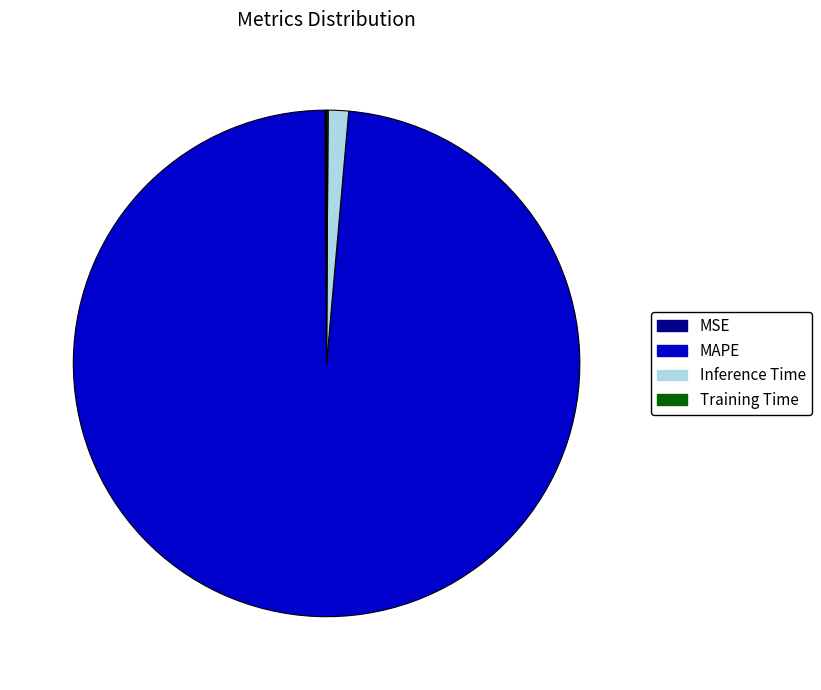

True or false: Inference Time accounts for 1% of the total.

True